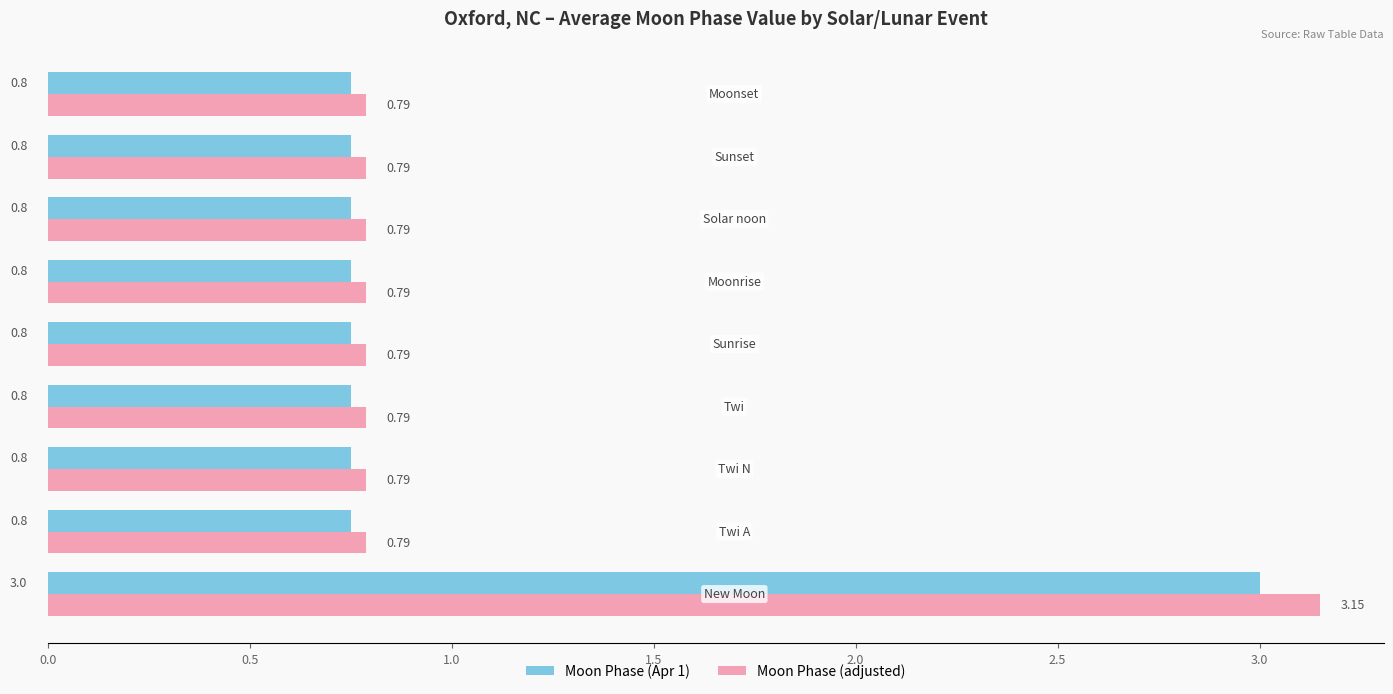

What is the difference between the maximum and minimum values in the Moon Phase (adjusted) series?

2.4